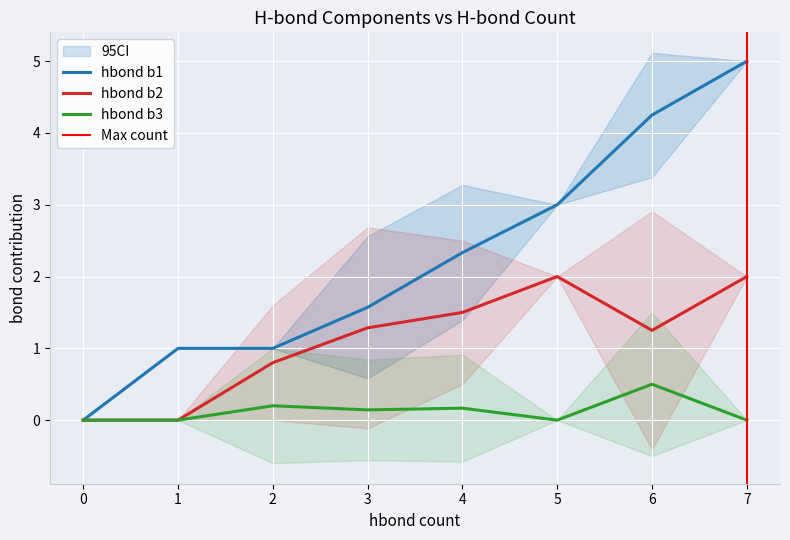

True or false: hbond b1 has more than 1 interior local peaks.

False